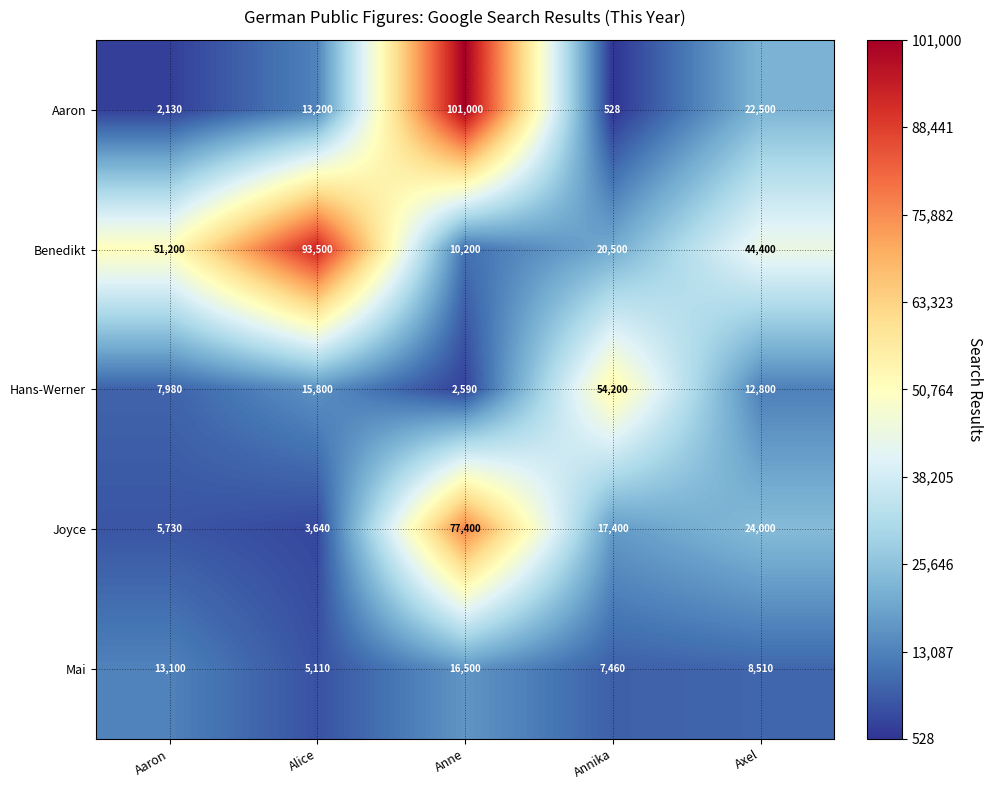

List the series in order of their peak value, lowest first.

Mai, Hans-Werner, Joyce, Benedikt, Aaron